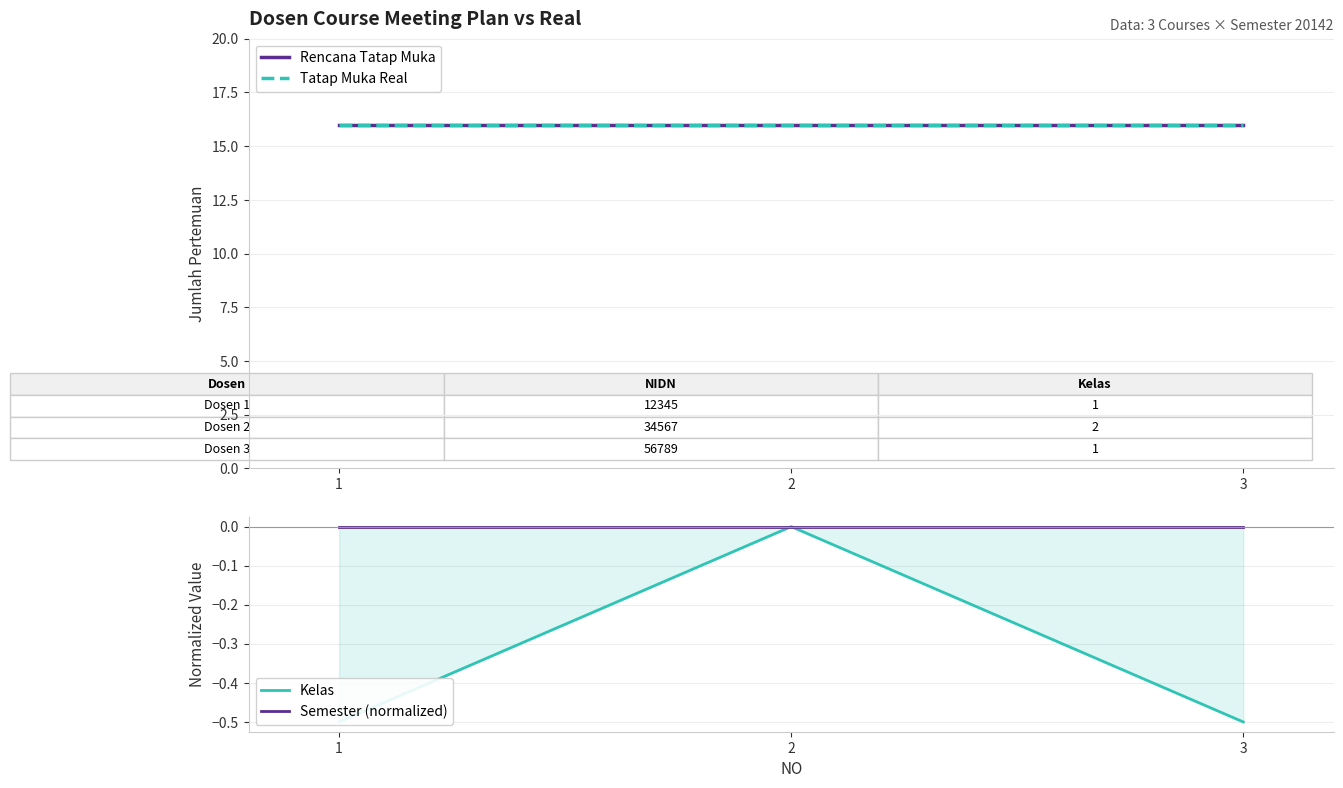

What is the minimum value shown in the chart?

-0.5